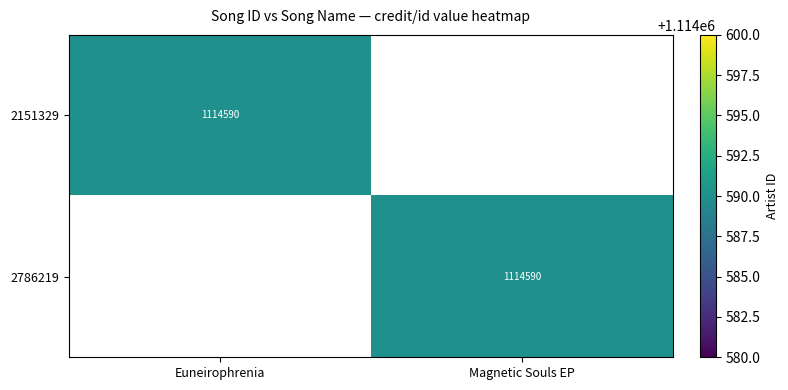

The 2786219 series shows 1596065 at Magnetic Souls EP. True or false?

False